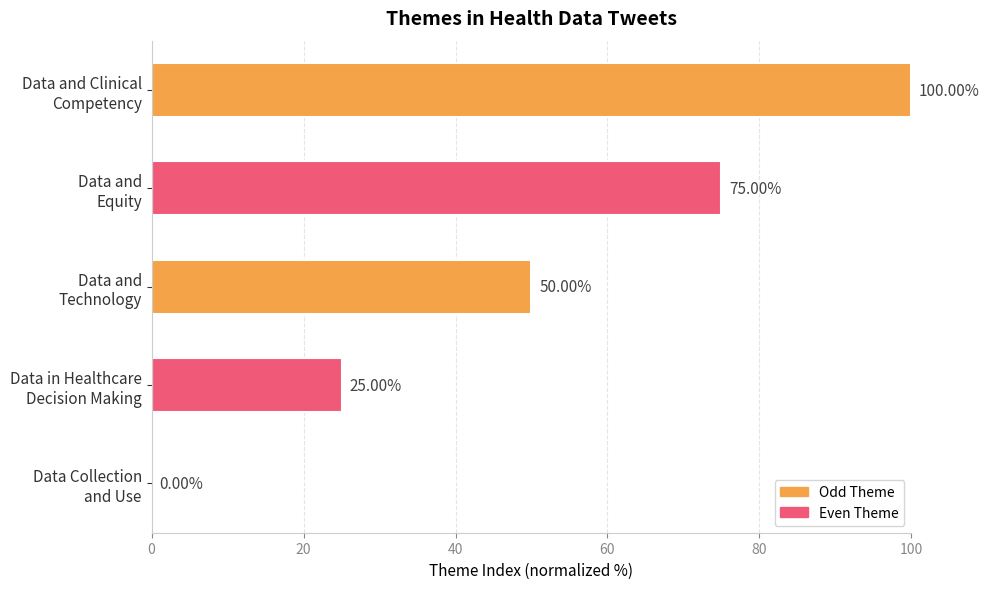

What is the sum of all values?

250